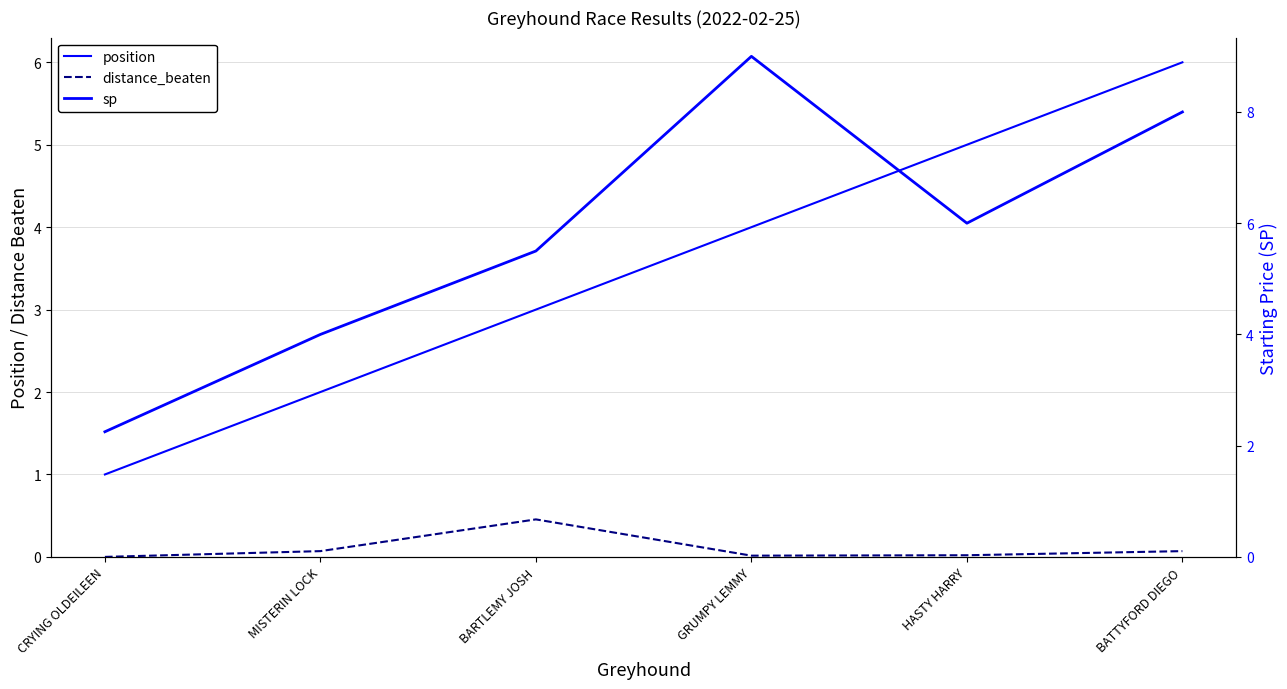

What is the spread (max minus min) of values at HASTY HARRY?

6.0